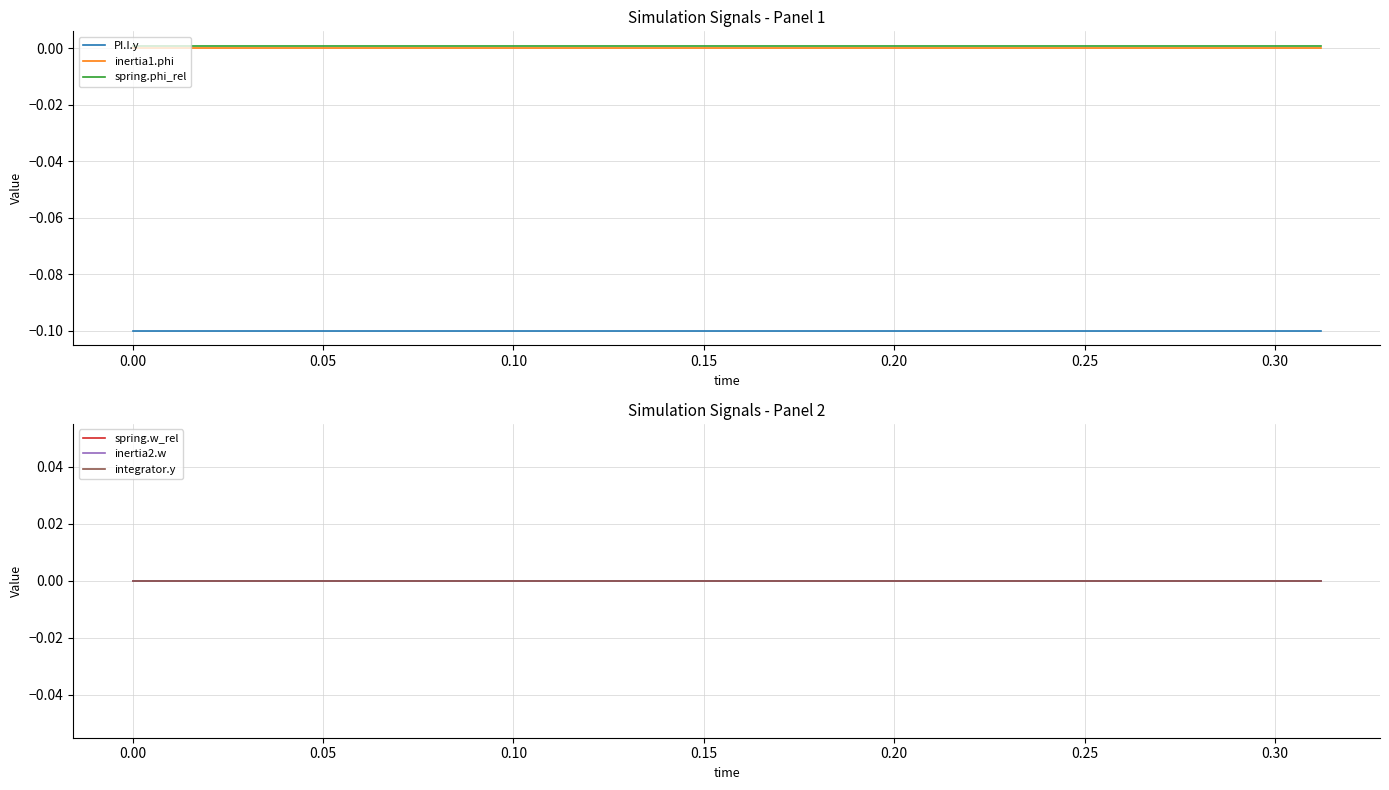

Is this an area chart (filled region under the line)?

No